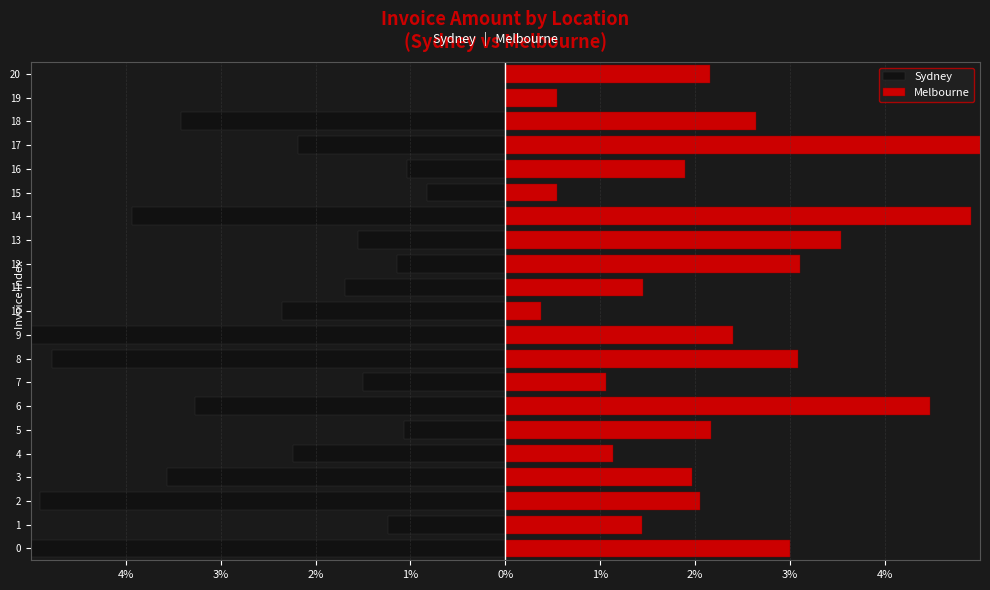

Which series has the largest range (max minus min)?

Sydney